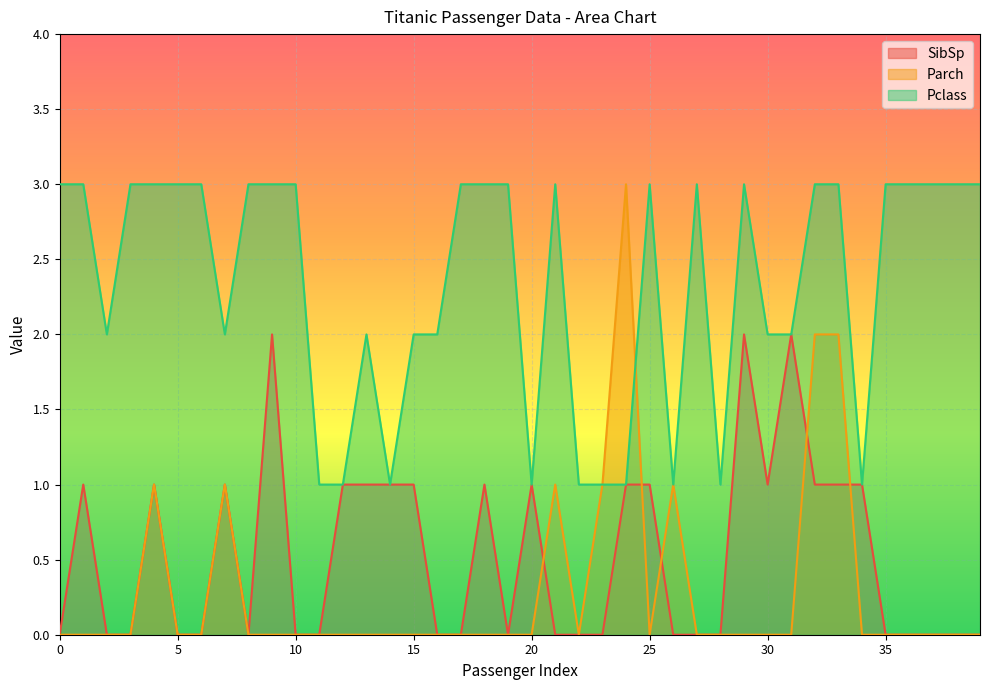

What is the maximum value shown in the chart?

3